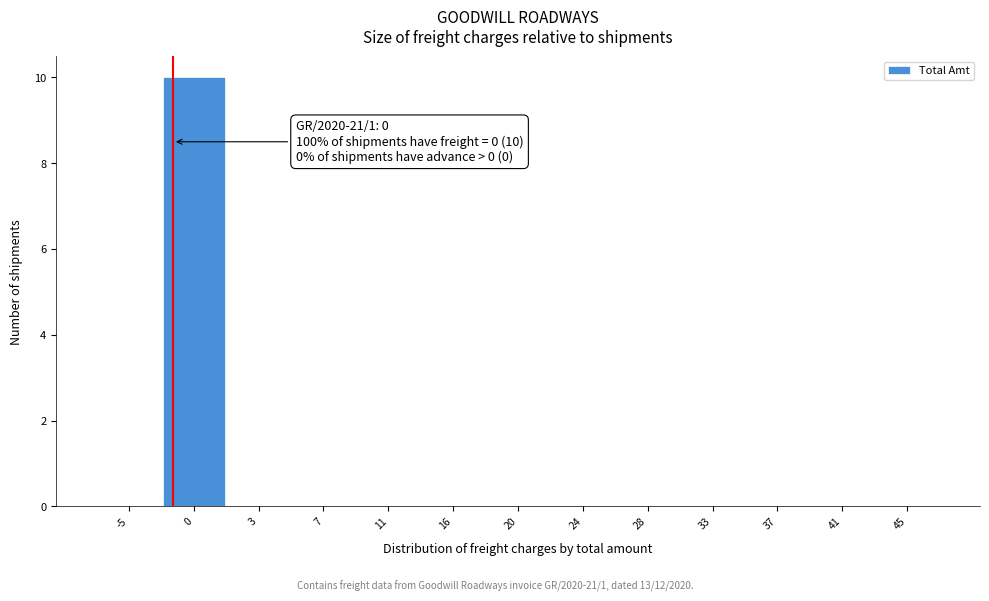

Reading left to right, what are all the values shown in this chart?

-5=0	0=10	3=0	7=0	11=0	16=0	20=0	24=0	28=0	33=0	37=0	41=0	45=0